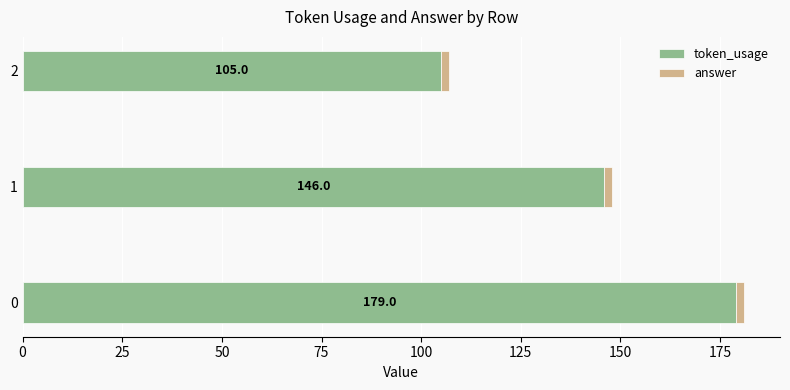

The value of token_usage at 2 is 105. True or false?

True